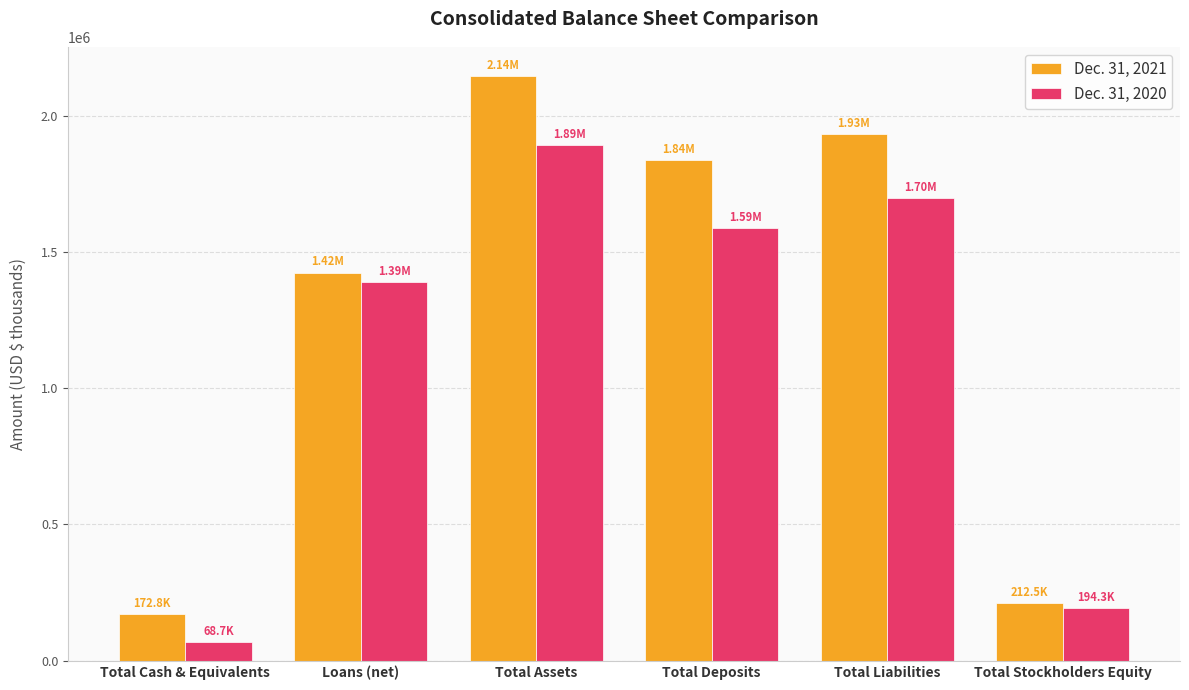

Which series has the largest range (max minus min)?

Dec. 31, 2021